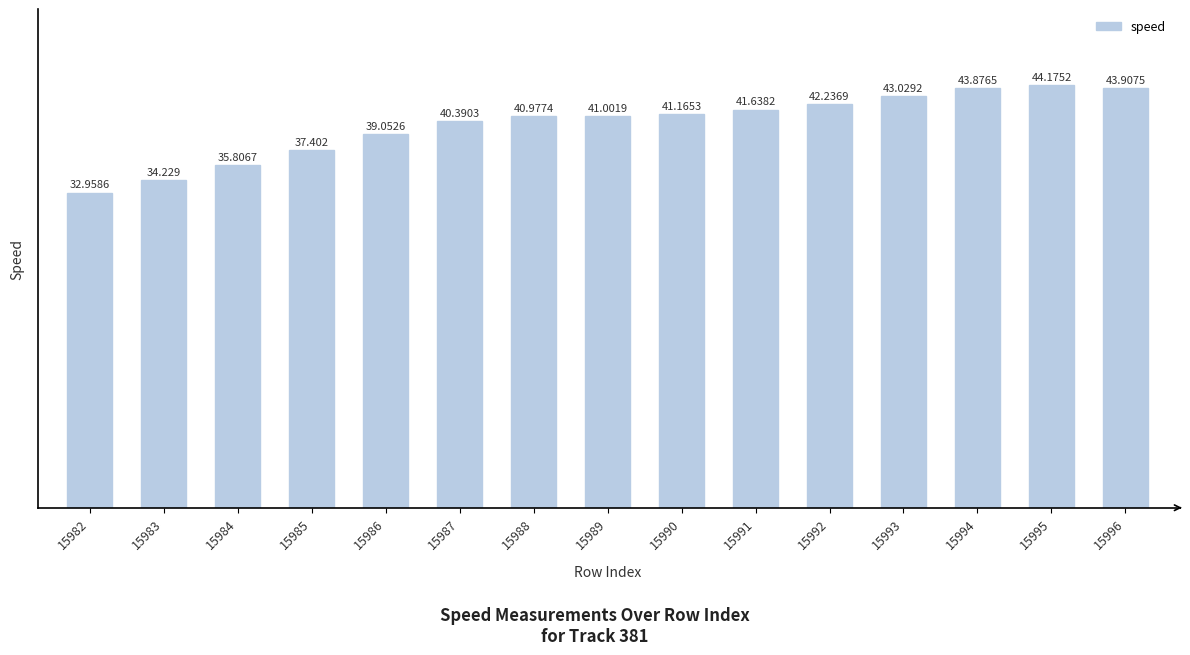

What is the value of the 9th bar from the left?

41.2